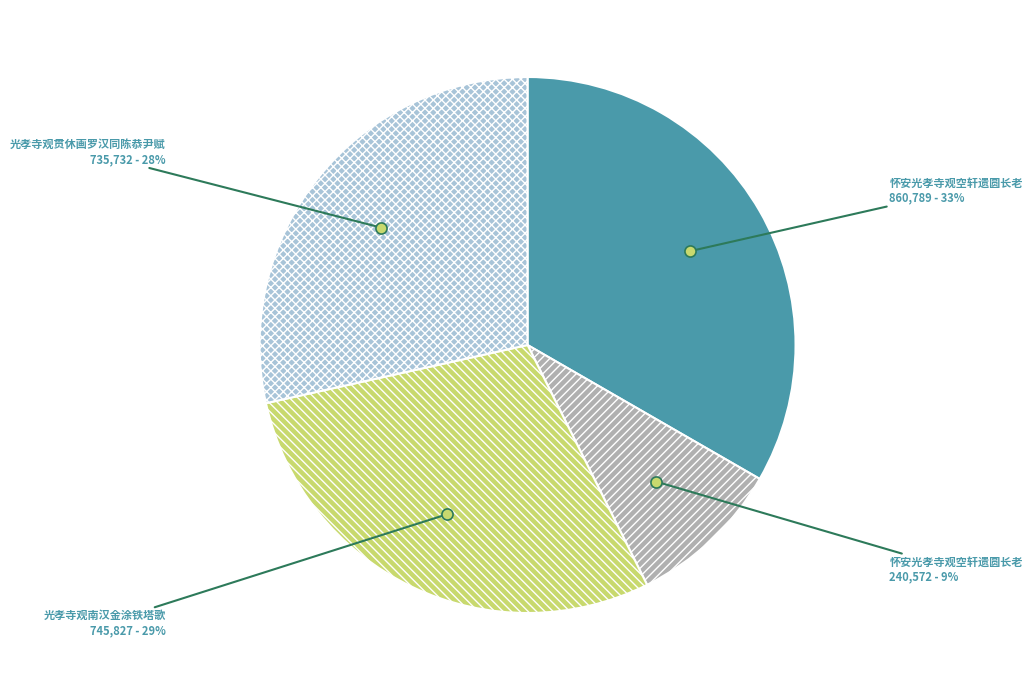

How many segments does this pie chart have?

4